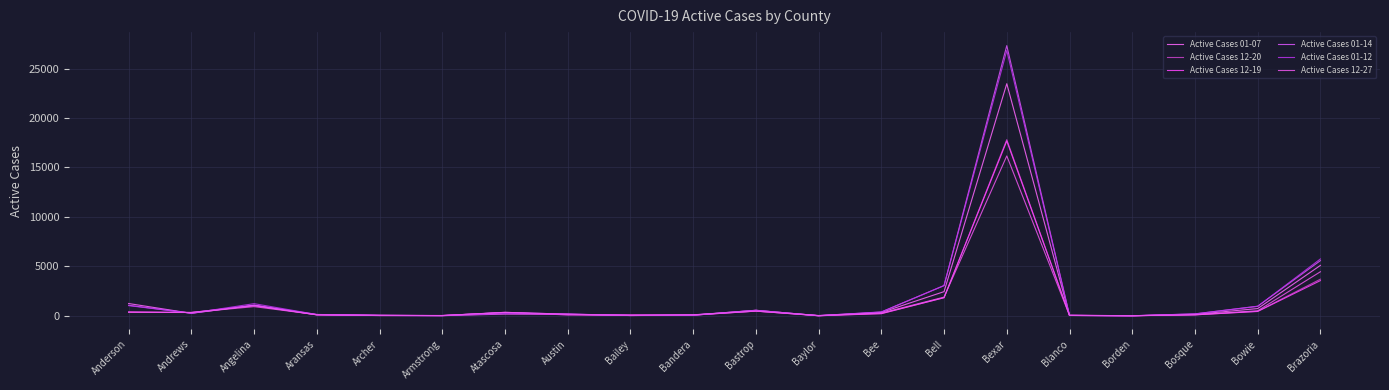

What is the sum of all Active Cases 01-07 values?

35919